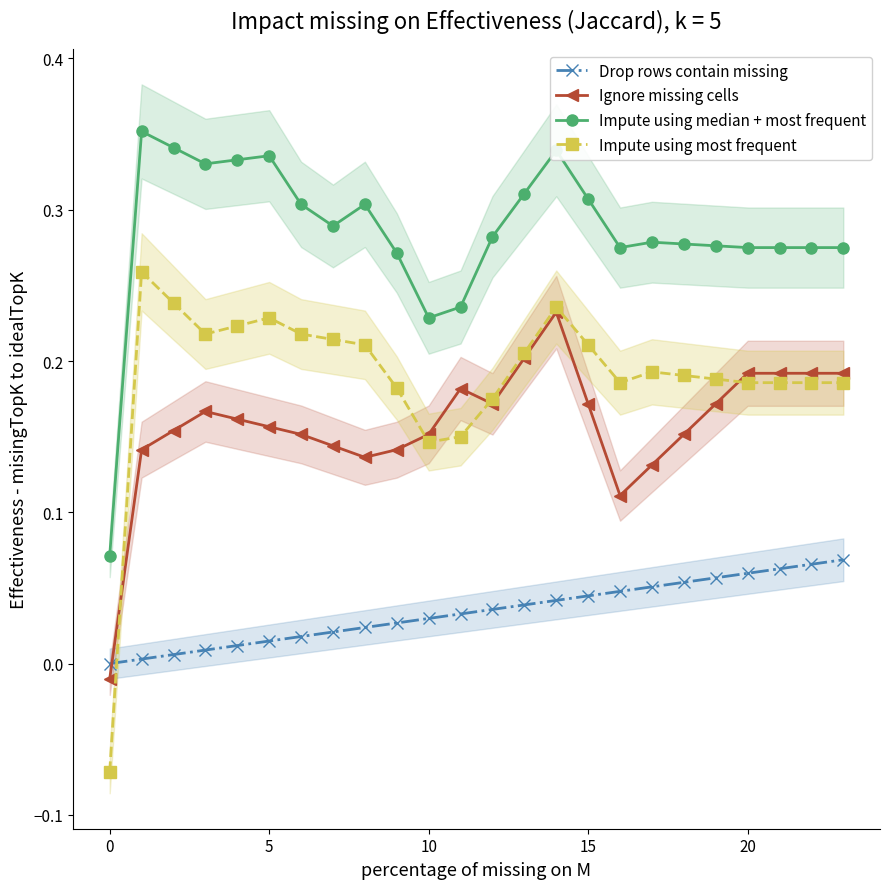

List the series in order of their peak value, highest first.

Impute using median + most frequent, Impute using most frequent, Ignore missing cells, Drop rows contain missing